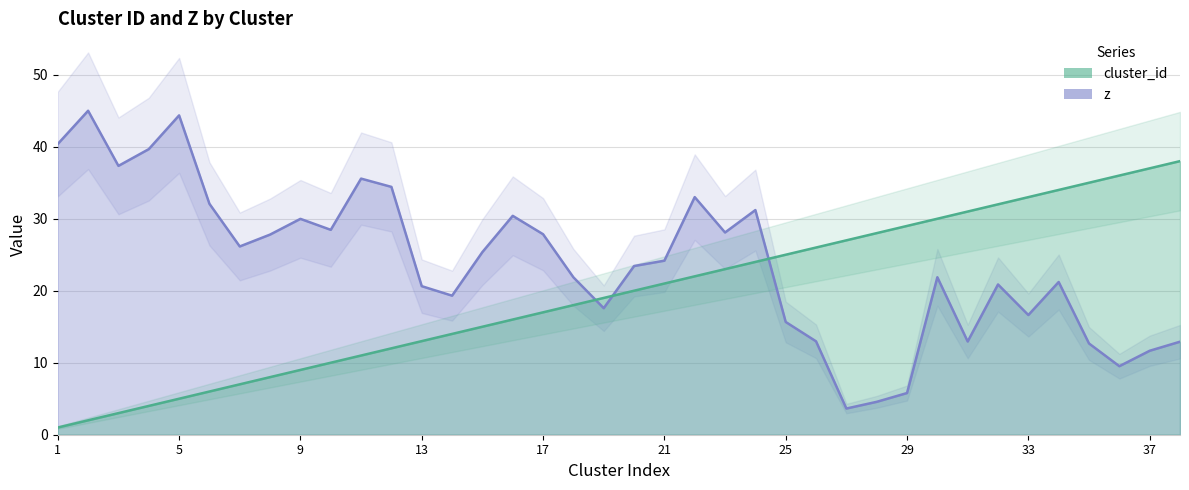

What is the value of the cluster_id point at the 16th from the left?

16.0